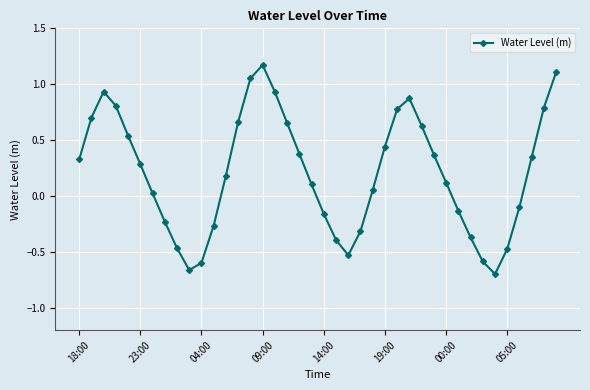

How many lines are shown in the chart?

1